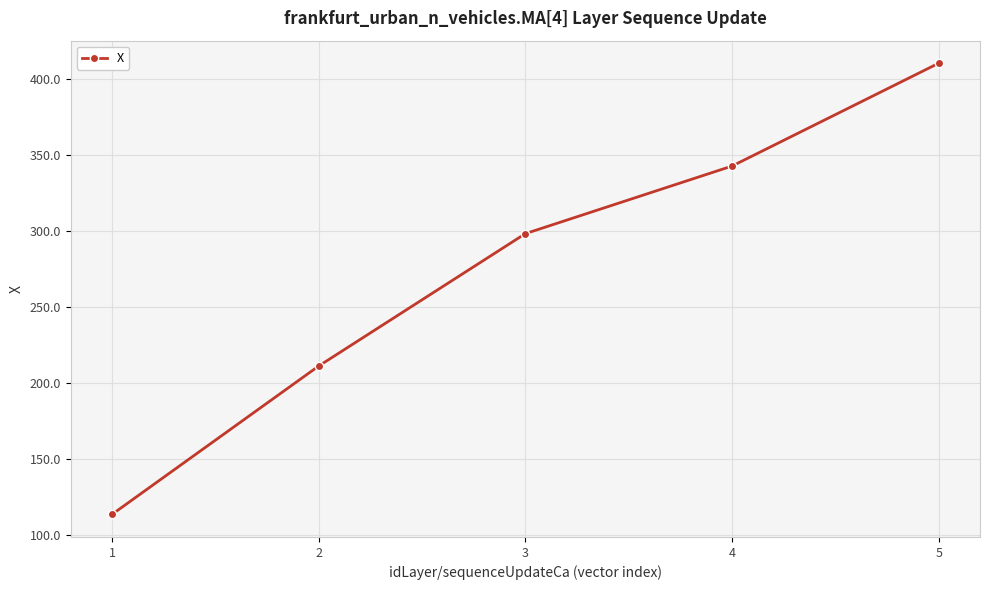

What is the value of the 1st point from the left?

113.7